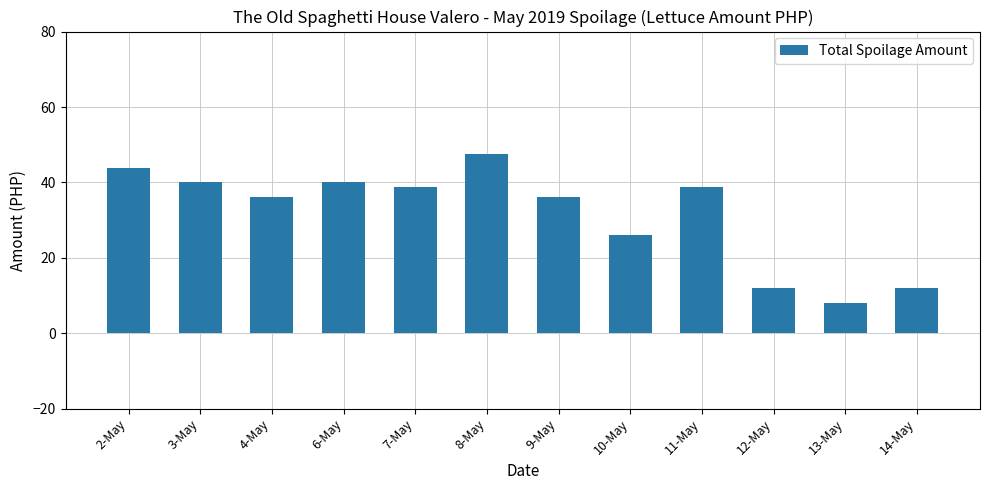

Between 2-May and 12-May, which is larger?

2-May